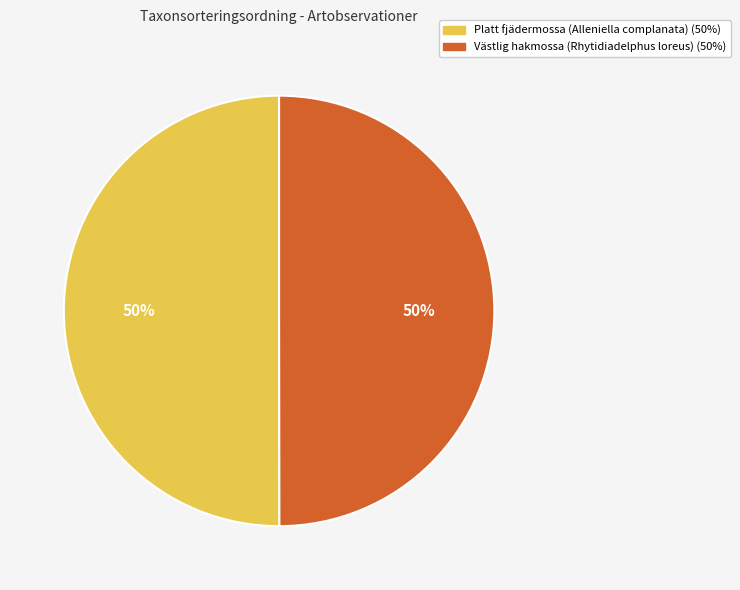

What percentage is the Västlig hakmossa (Rhytidiadelphus loreus) slice, to the nearest percent?

50%